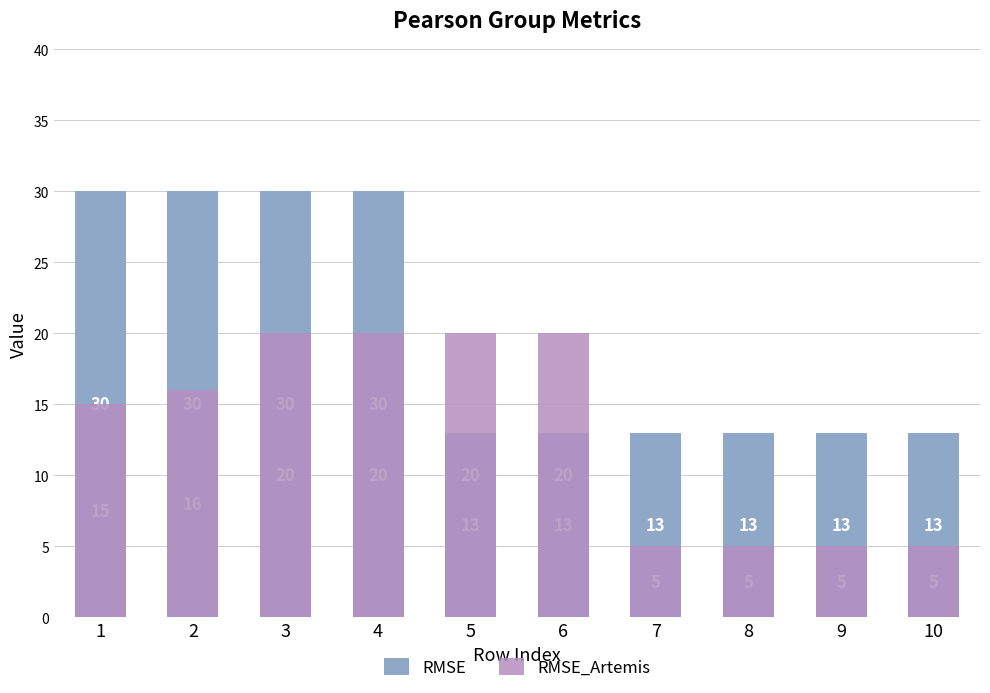

The value of RMSE_Artemis at 6 is 20. True or false?

True